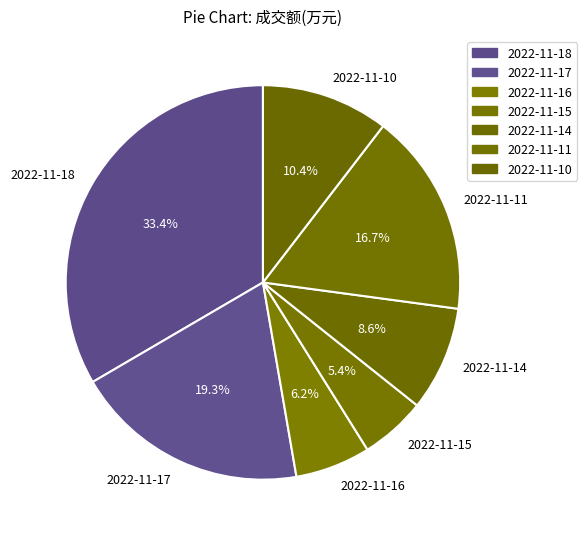

Is it true that 2022-11-11 is 17% of the pie?

True